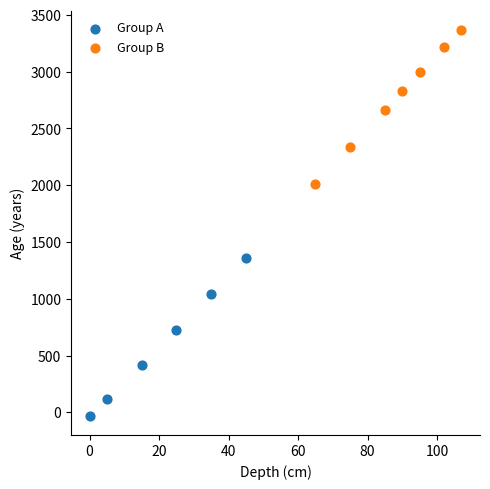

What are all the series names shown in the legend?

Group A, Group B